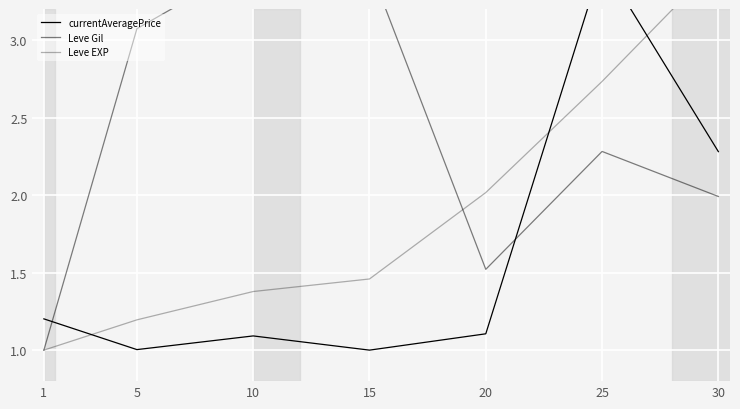

At which category does currentAveragePrice reach its first local valley?

5